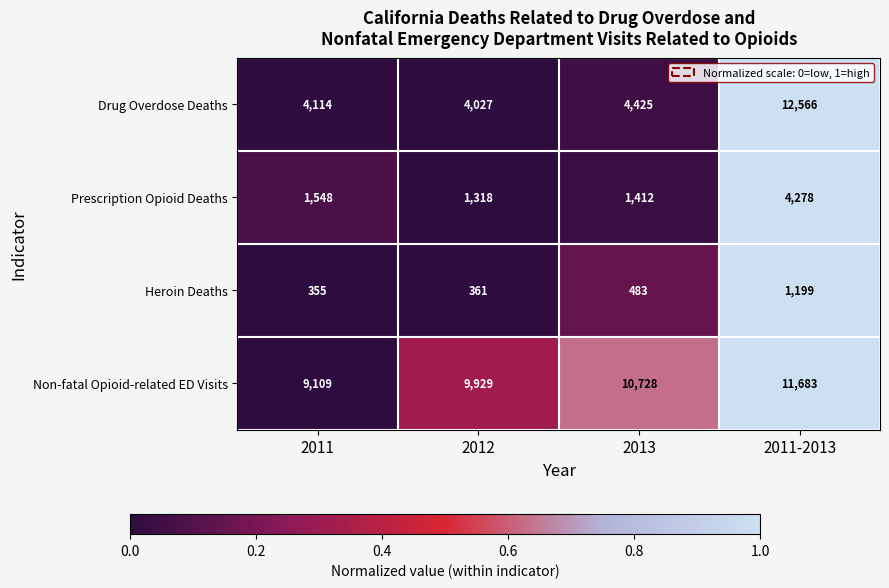

What is the sum of all Prescription Opioid Deaths values?

8556